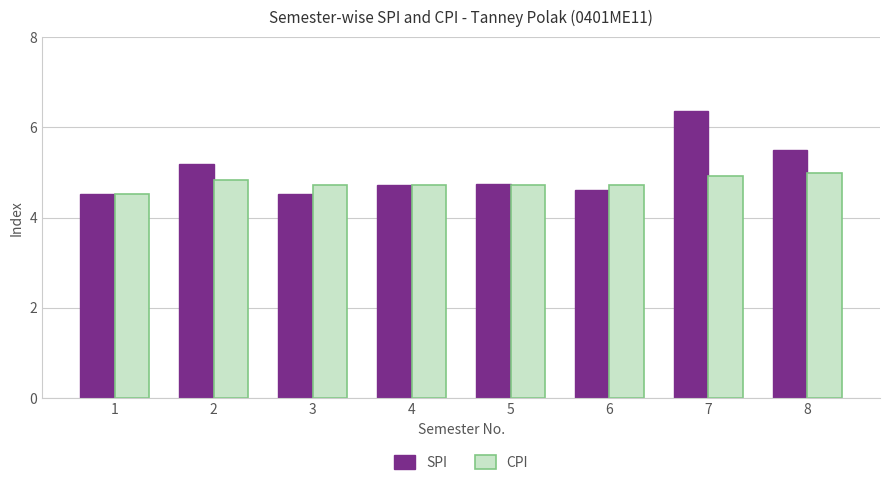

What is the smallest value displayed?

4.5